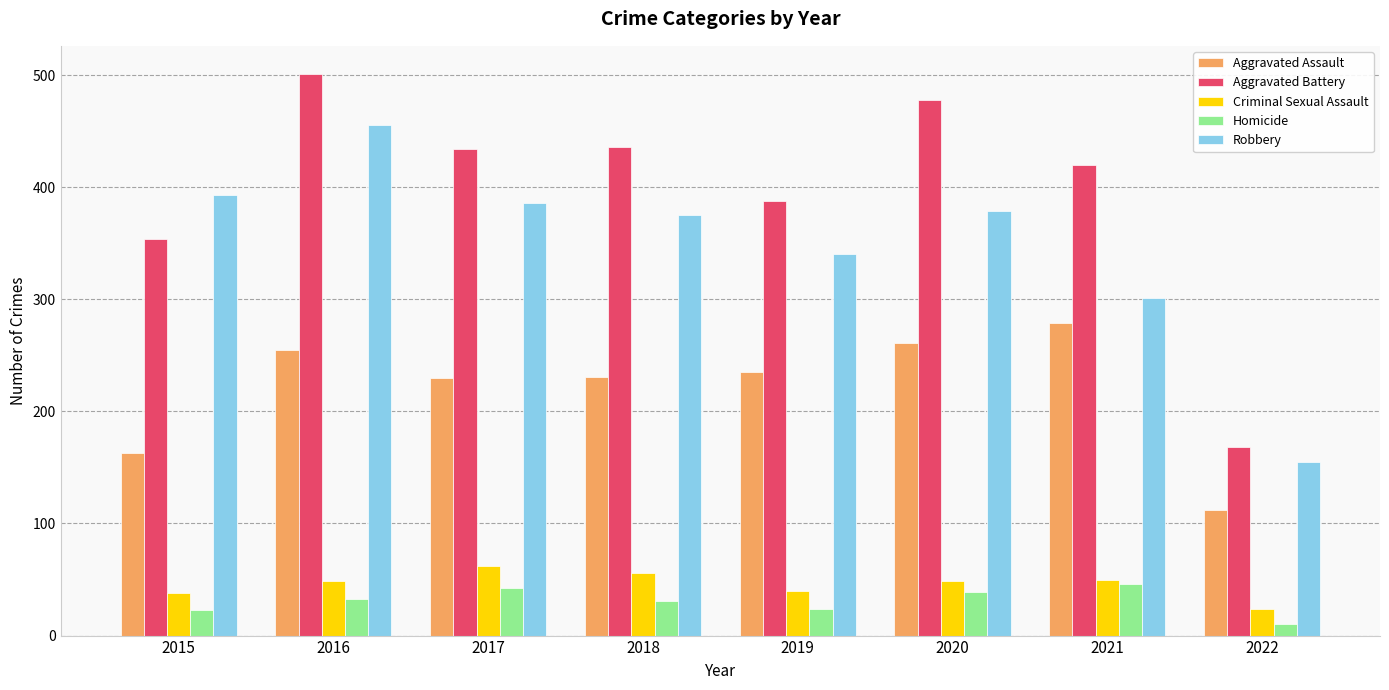

What is the value of the Criminal Sexual Assault bar at the 2nd from the left?

49